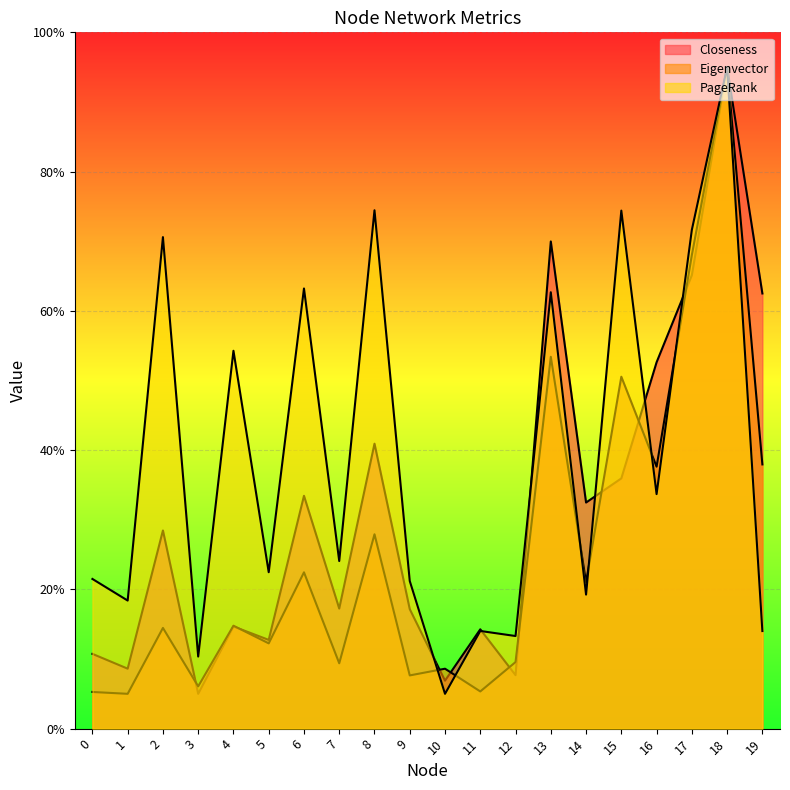

What is the lowest value of the Eigenvector series?

0.1